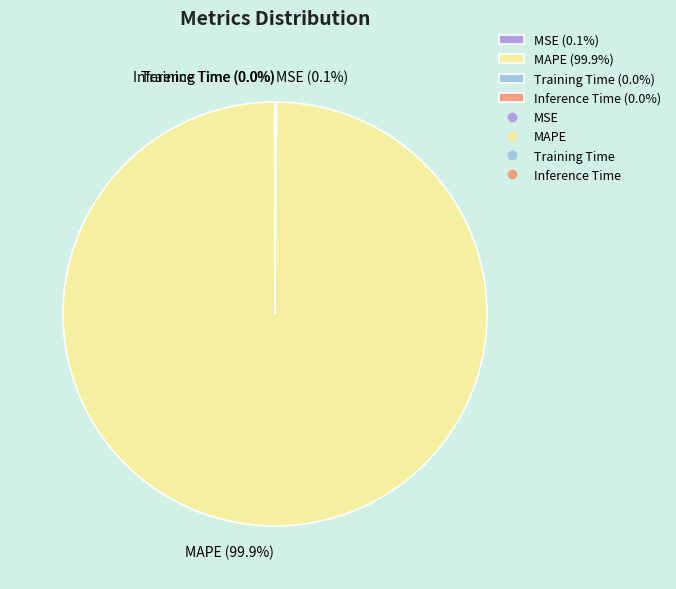

Which slice is the largest?

MAPE